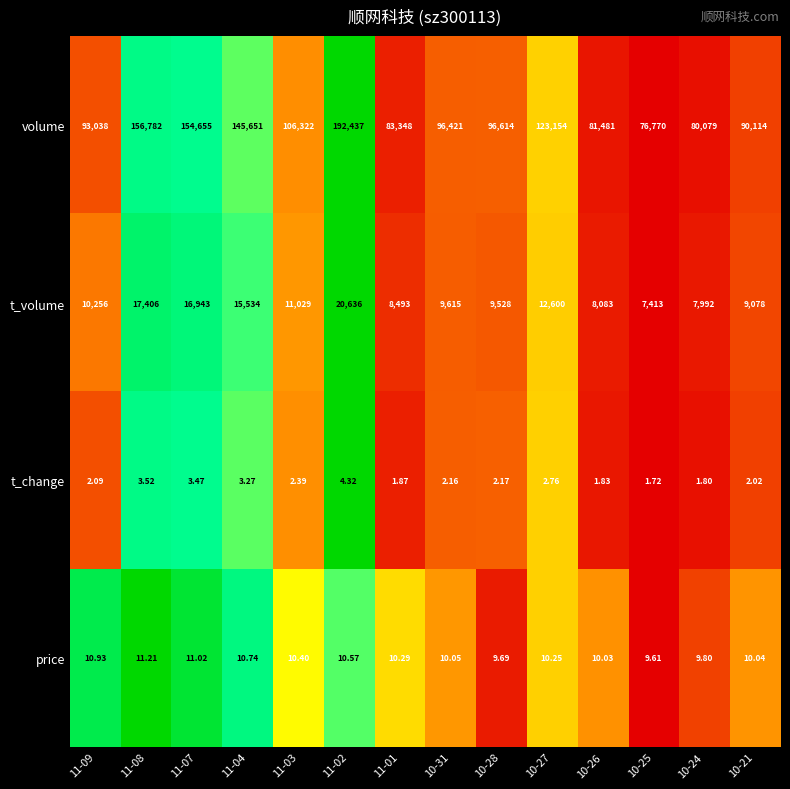

Which series has the largest total across all categories?

volume